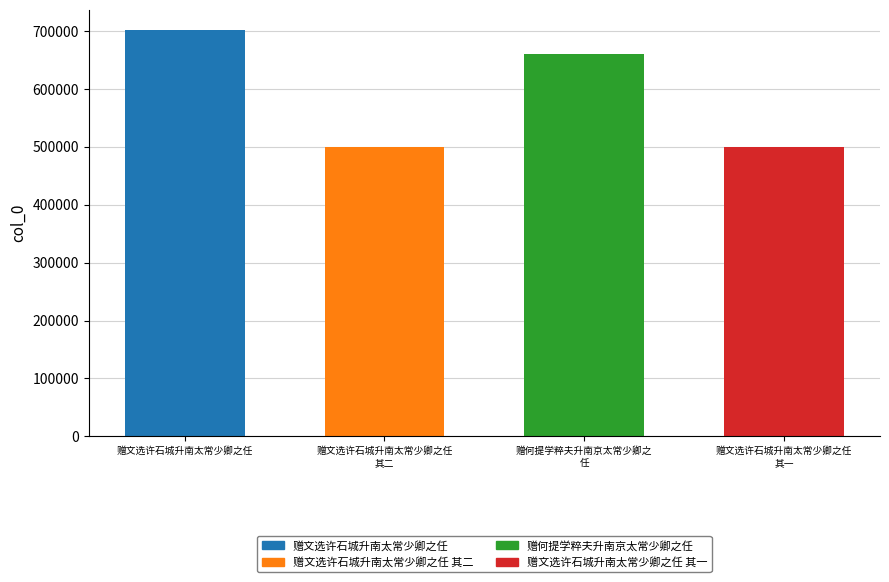

What is the ratio of the value at 赠文选许石城升南太常少卿之任
其二 to the value at 赠何提学粹夫升南京太常少卿之
任?

0.8